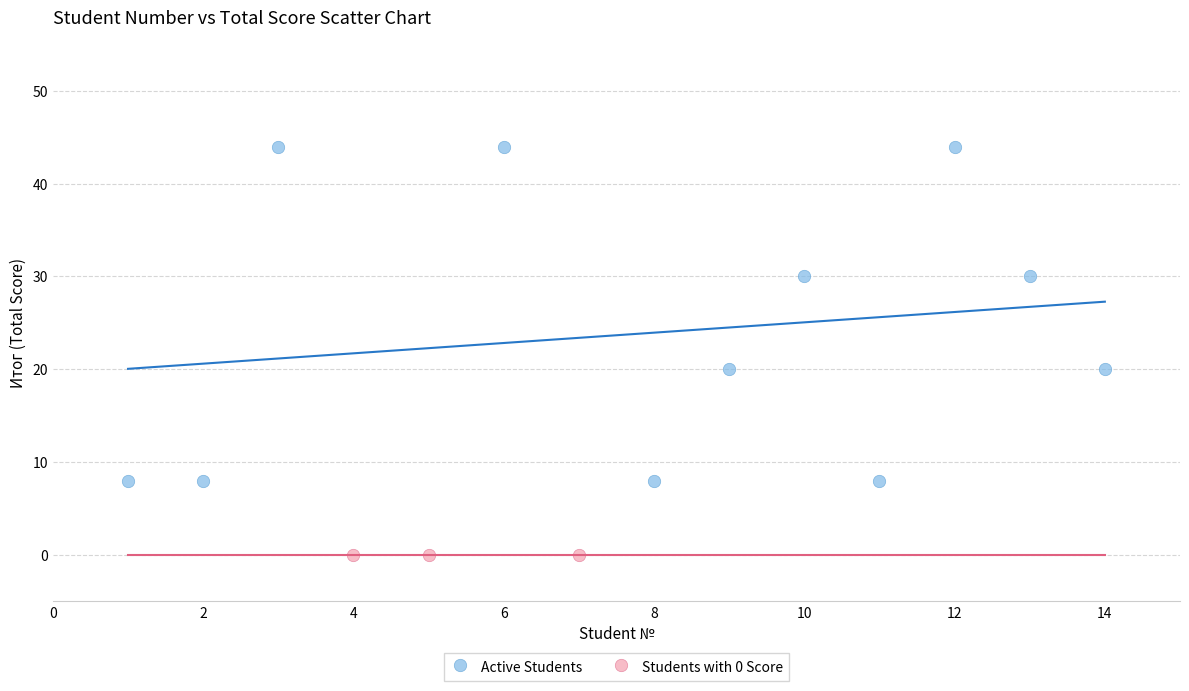

Which series contains the lowest Y value?

Students with 0 Score